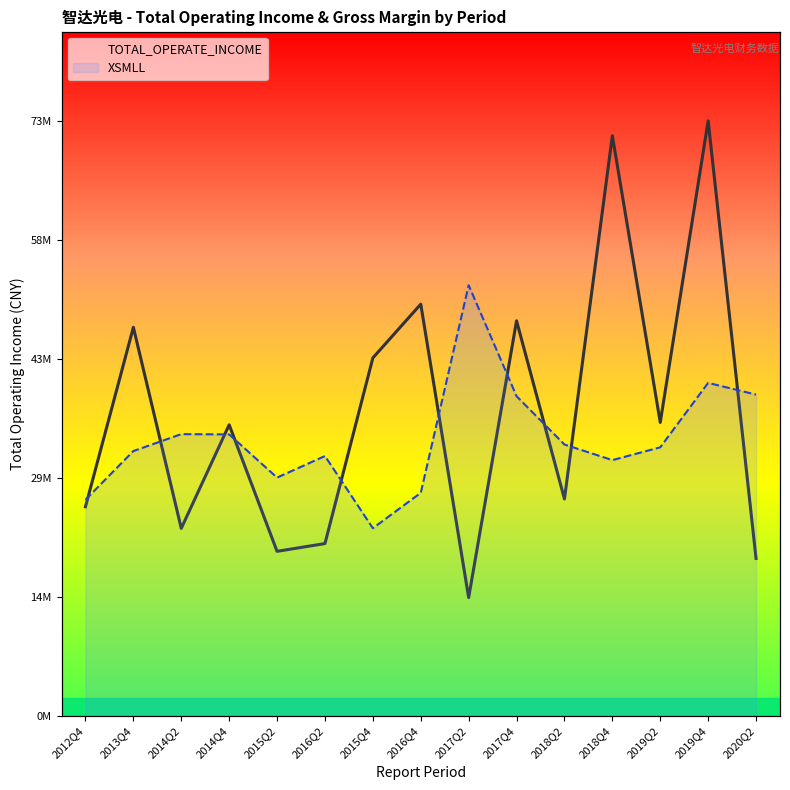

At which label does TOTAL_OPERATE_INCOME first exceed 35746986?

2013Q4